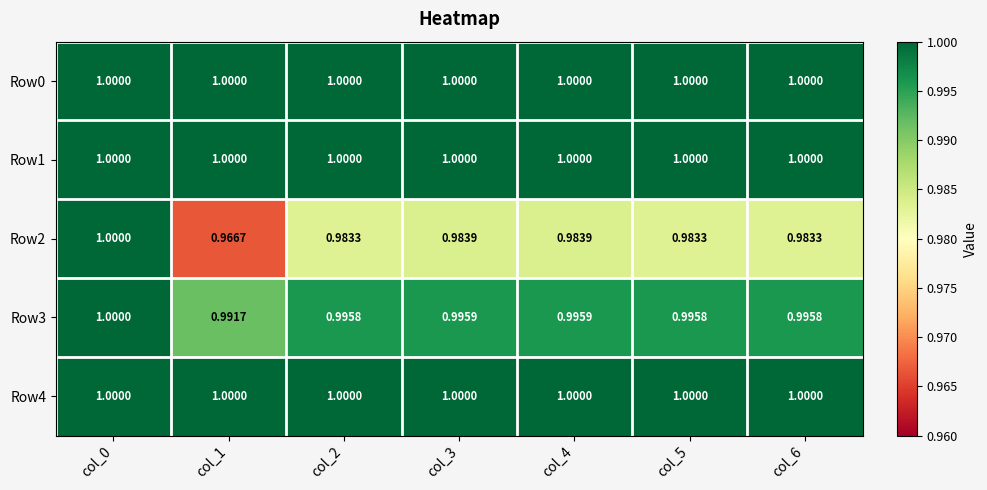

How many categories are shown in the chart?

7